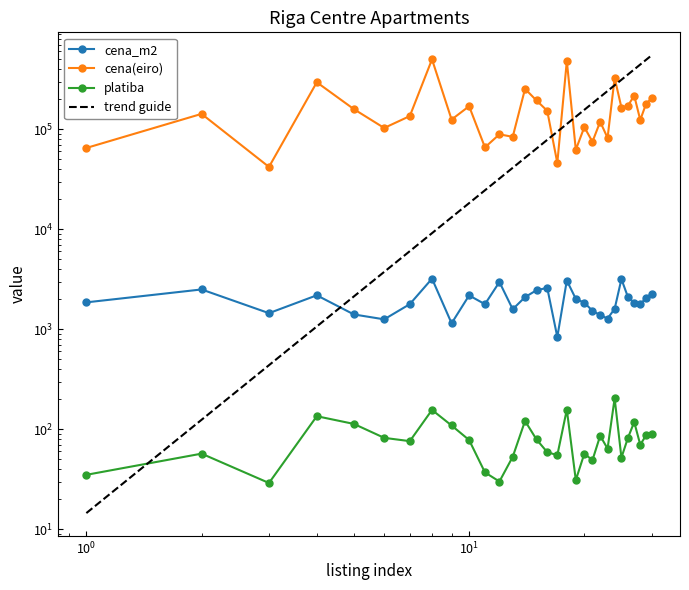

How many values in the cena_m2 series are below 1857?

15